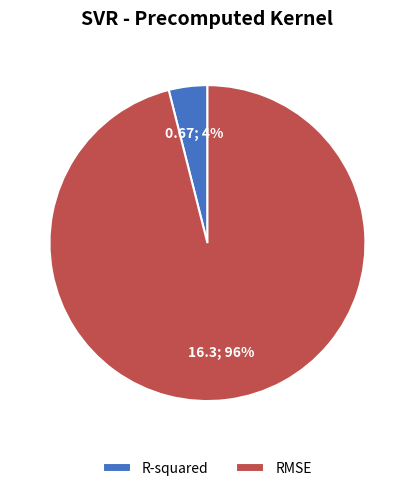

Is the sum of RMSE and R-squared greater than half?

Yes